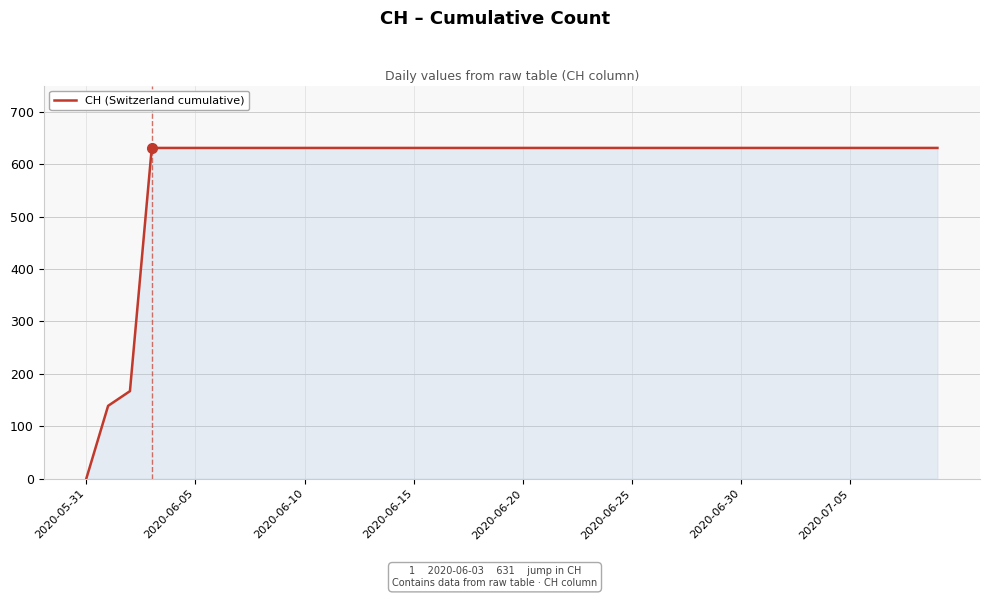

How many positive values are there?

39